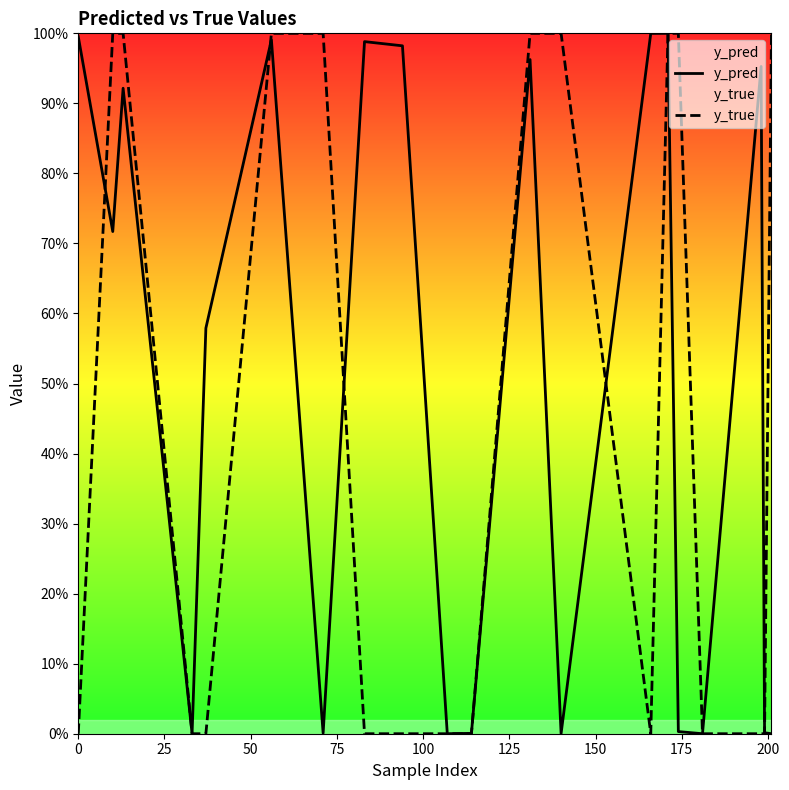

What is the average value of the y_true series?

0.5